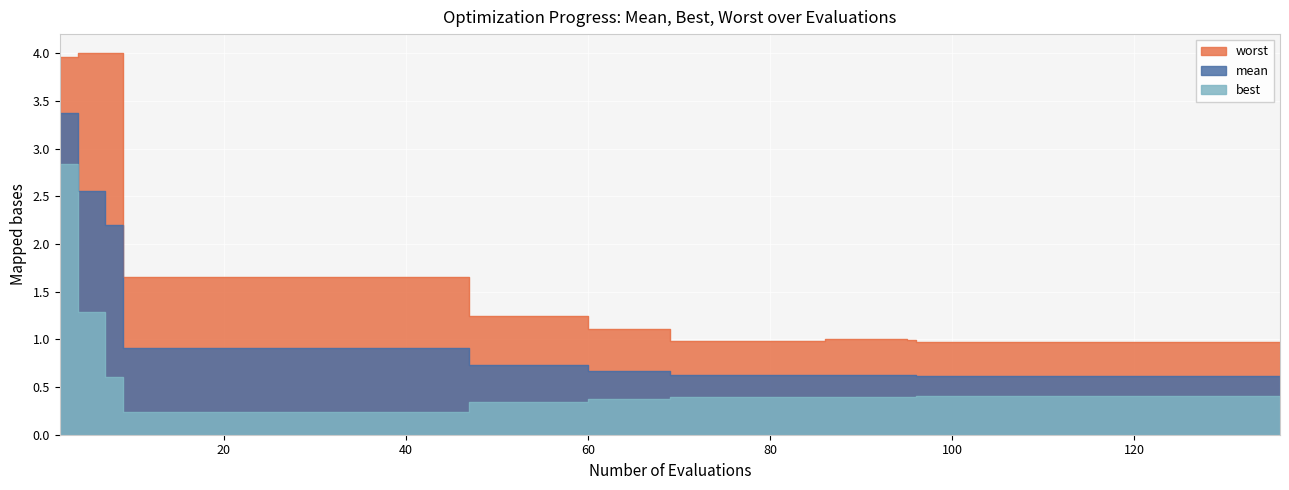

At which label is worst closest to 2?

9